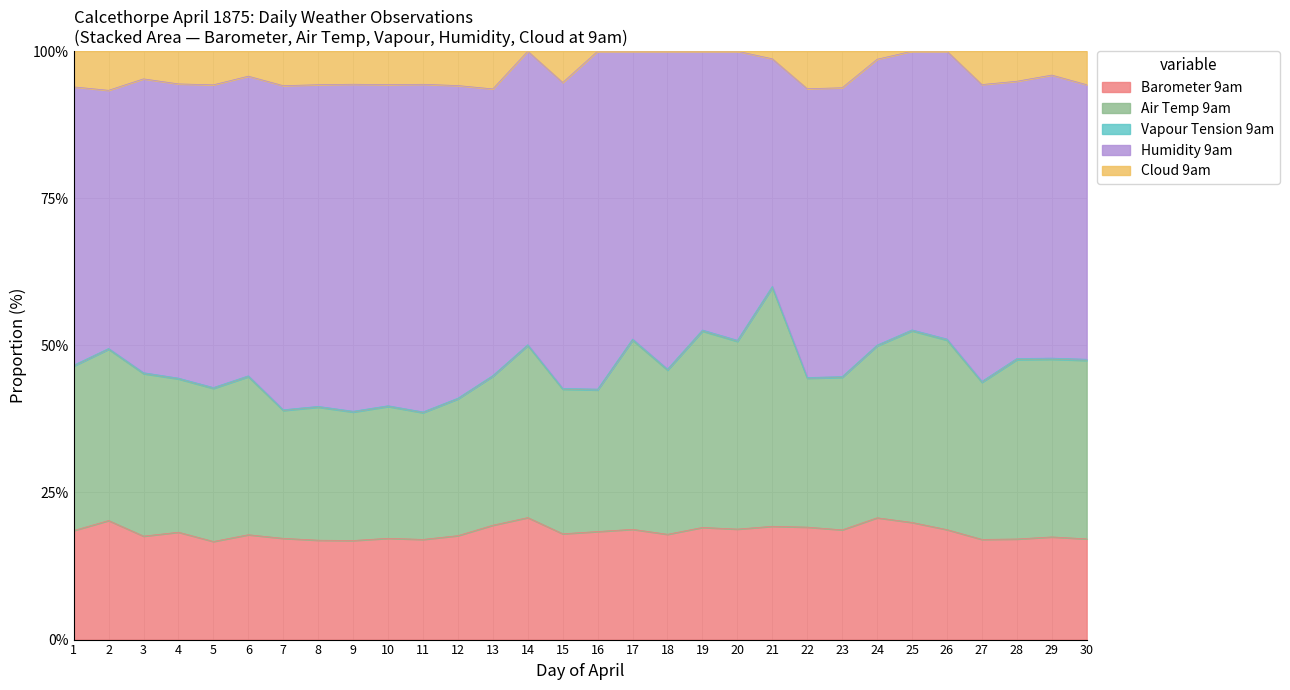

The value of Cloud 9am at 25 is 0.0. True or false?

True